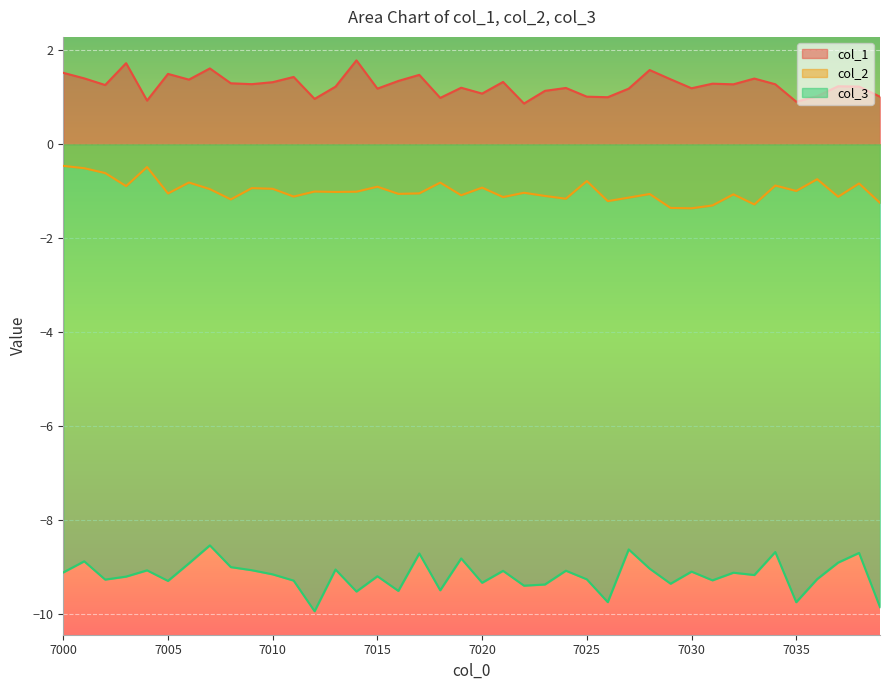

At which category does col_3 reach its first local peak?

7001